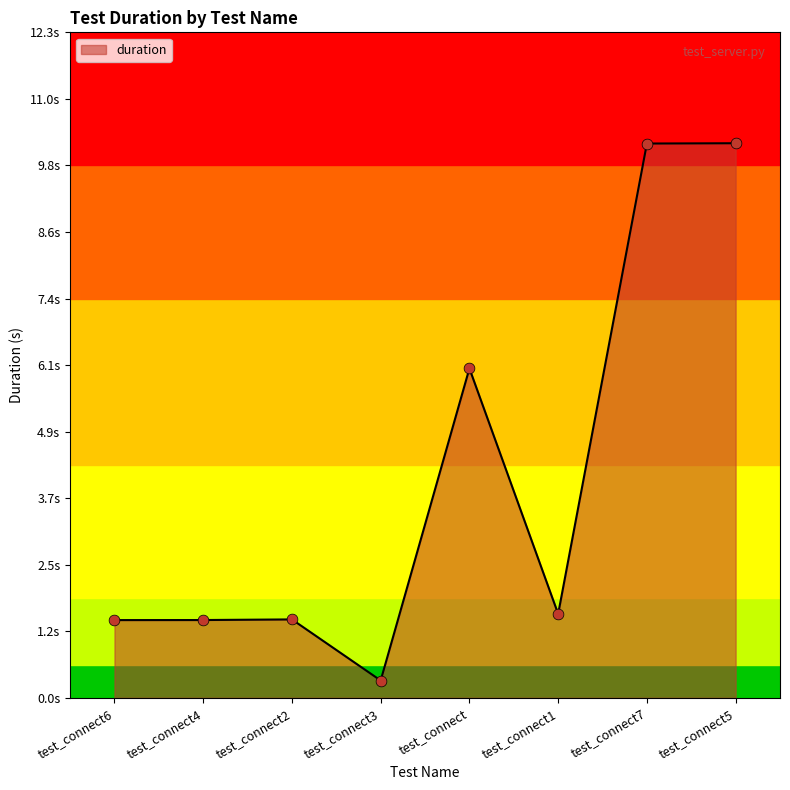

Which has a higher value, test_connect6 or test_connect5?

test_connect5